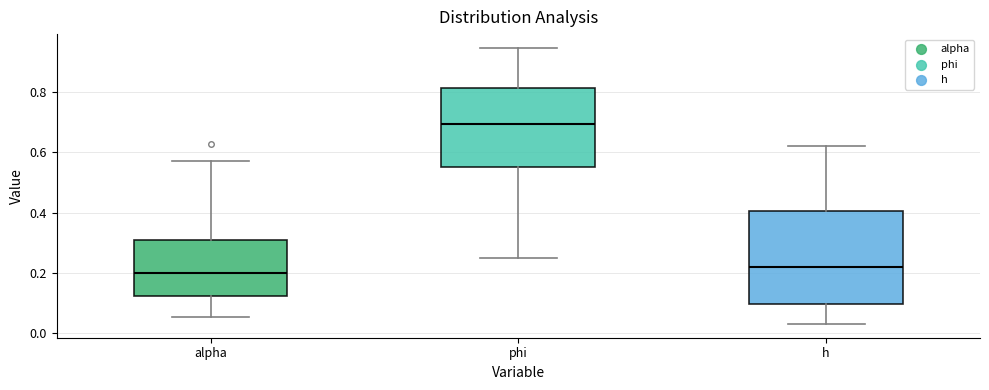

Which box is the tallest, from its lower edge to its upper edge?

h